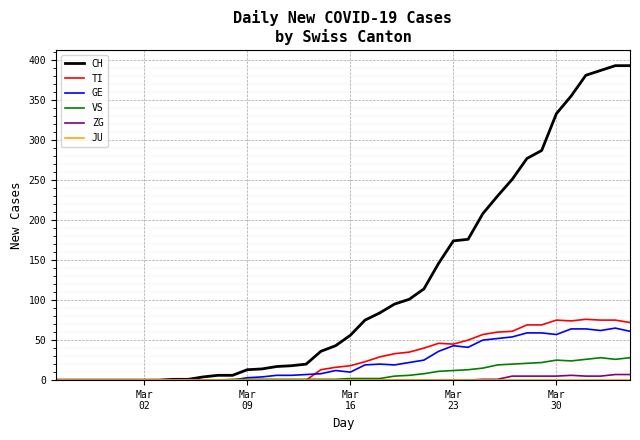

What is the greatest value displayed?

393